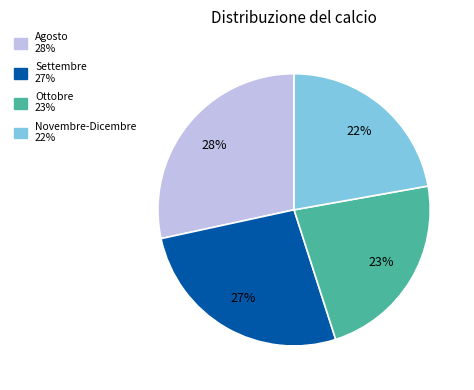

Is there a majority slice in this chart?

No